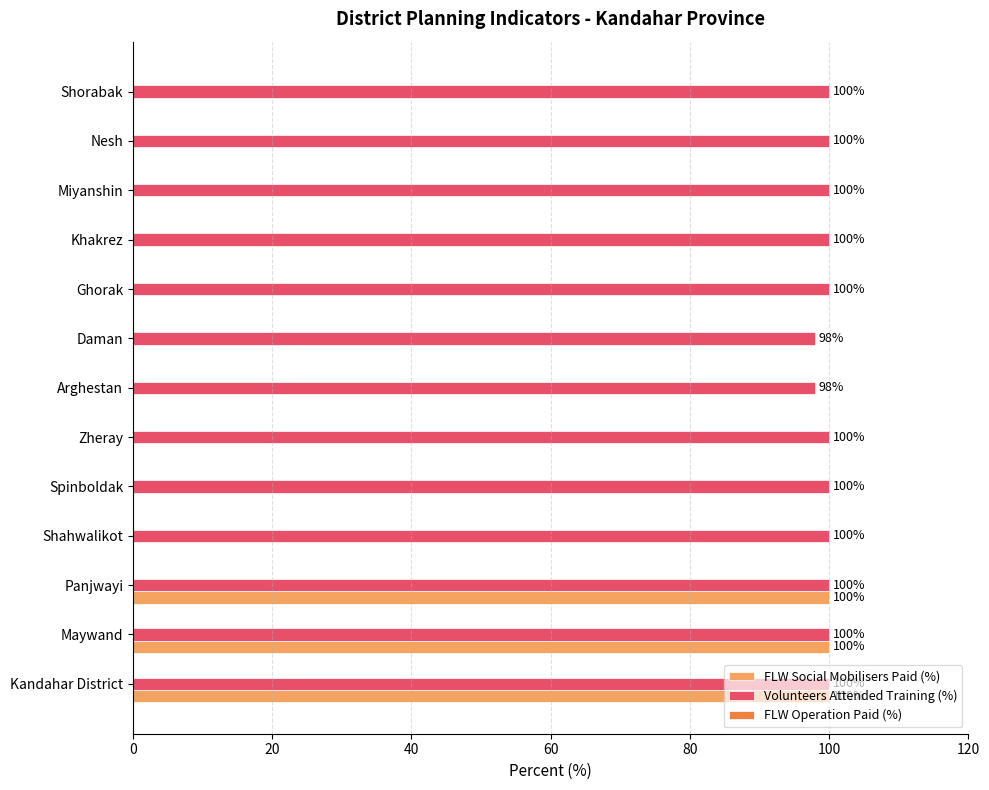

What is the total value across all series at Panjwayi?

200